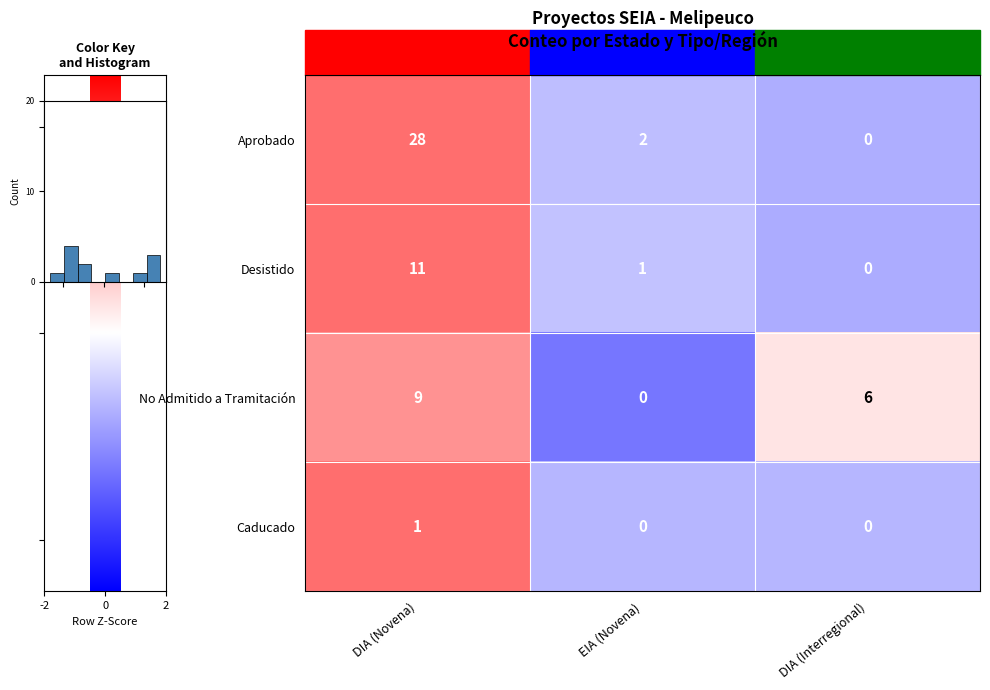

At which category is the sum across all series the highest?

DIA (Novena)